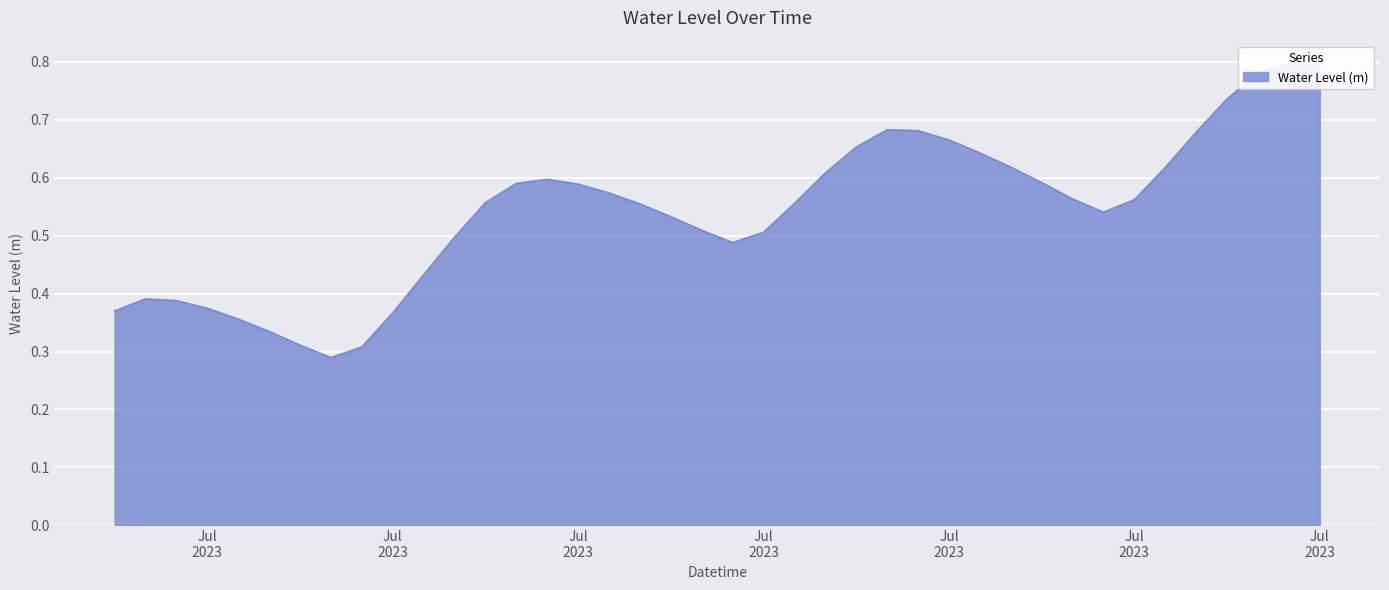

What position from the right is 2023-07-07 08:00:00?

32